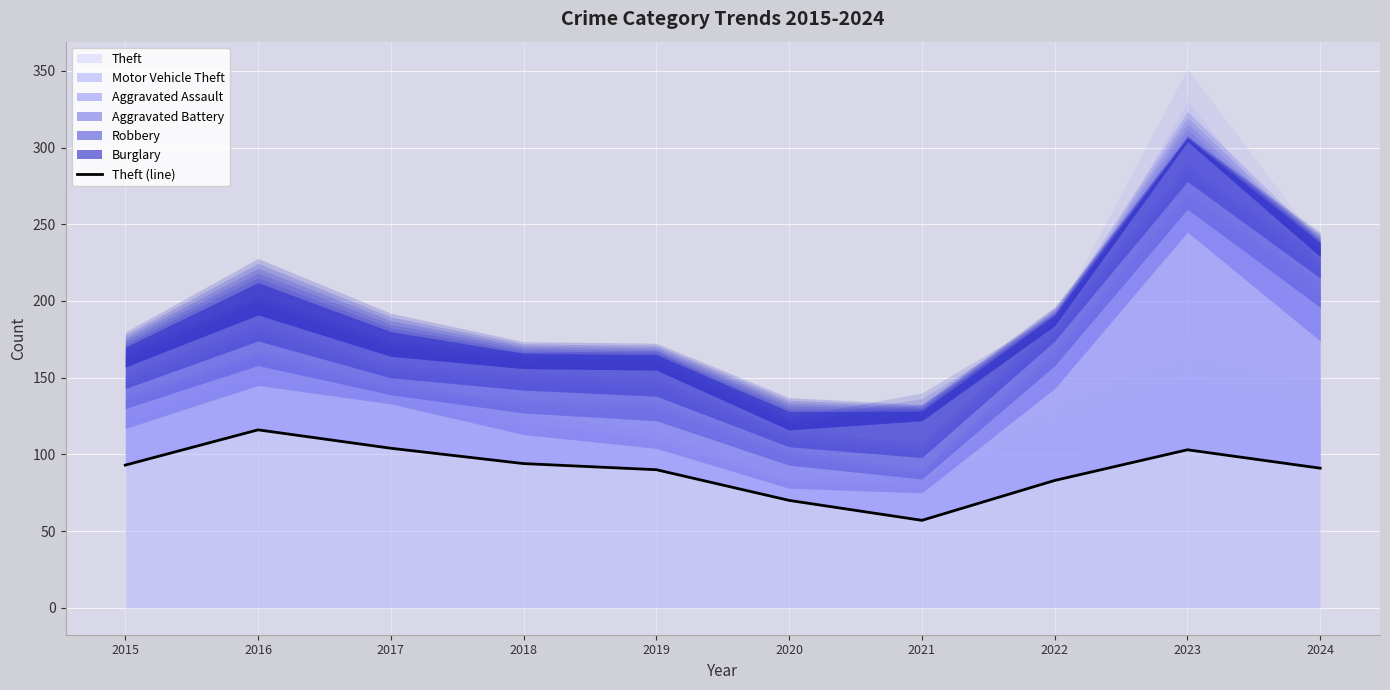

What is the ratio of the value at 2015 to the value at 2020?

1.3